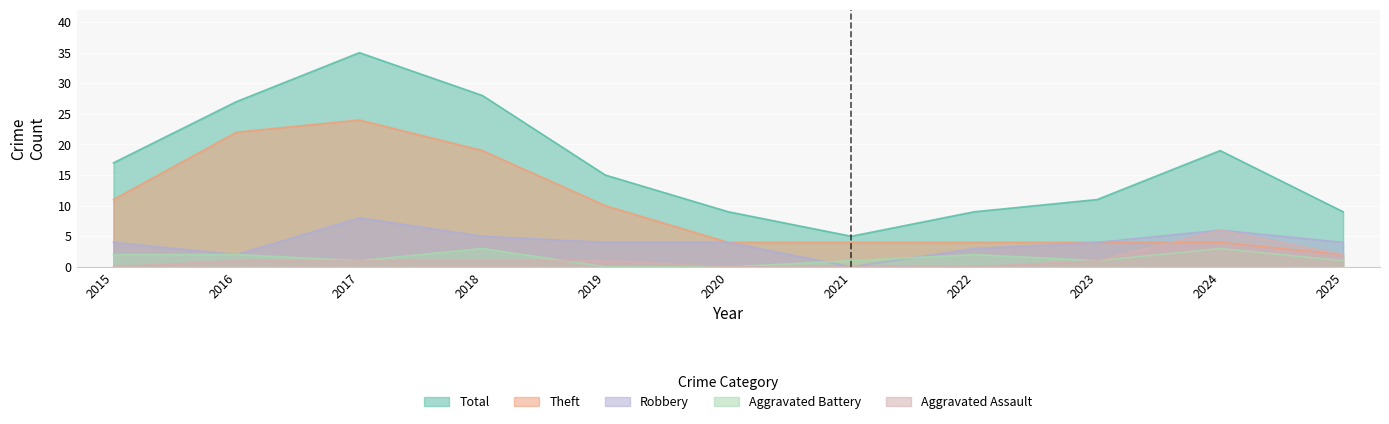

At which category is the sum across all series the highest?

2017